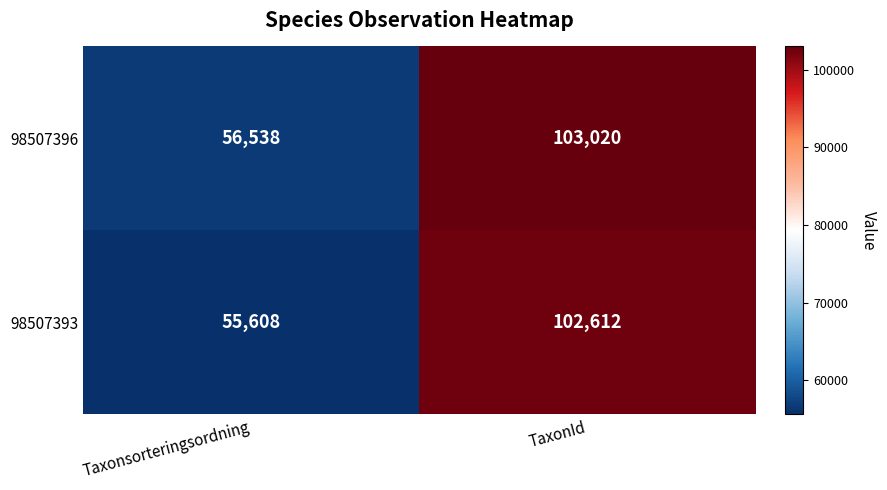

What is the sum of all 98507396 values?

159558